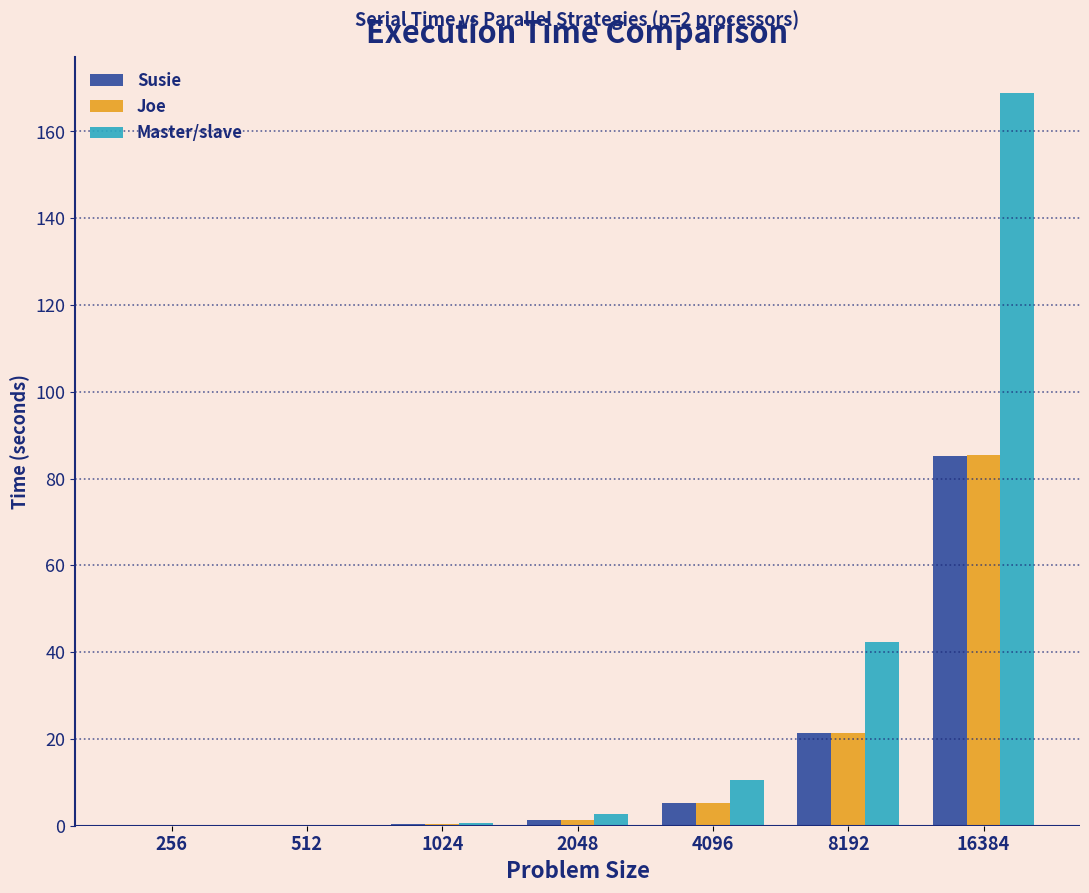

Is the value of Susie at 512 greater than the value of Joe at 4096?

No